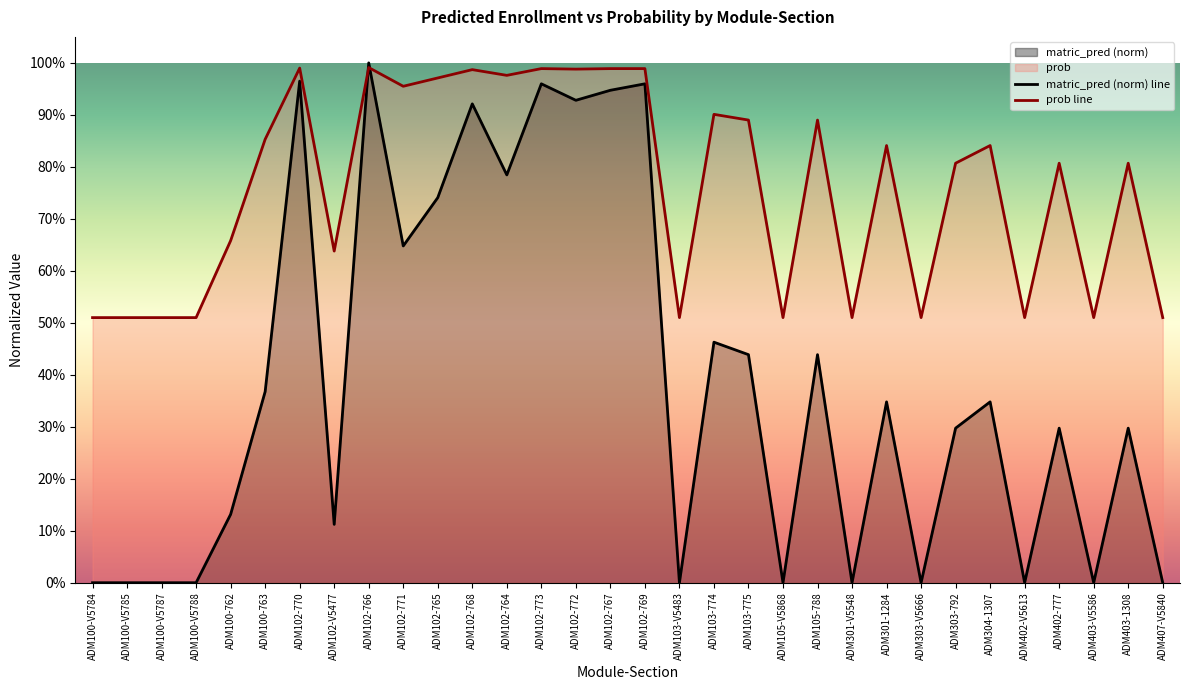

Rank the categories by avg_prob value from highest to lowest.

ADM102-766, ADM102-770, ADM102-773, ADM102-767, ADM102-769, ADM102-772, ADM102-768, ADM102-764, ADM102-765, ADM102-771, ADM103-774, ADM103-775, ADM105-788, ADM100-763, ADM301-1284, ADM304-1307, ADM303-792, ADM402-777, ADM403-1308, ADM100-762, ADM102-V5477, ADM100-V5784, ADM100-V5785, ADM100-V5787, ADM100-V5788, ADM103-V5483, ADM105-V5868, ADM301-V5548, ADM303-V5666, ADM402-V5613, ADM403-V5586, ADM407-V5840